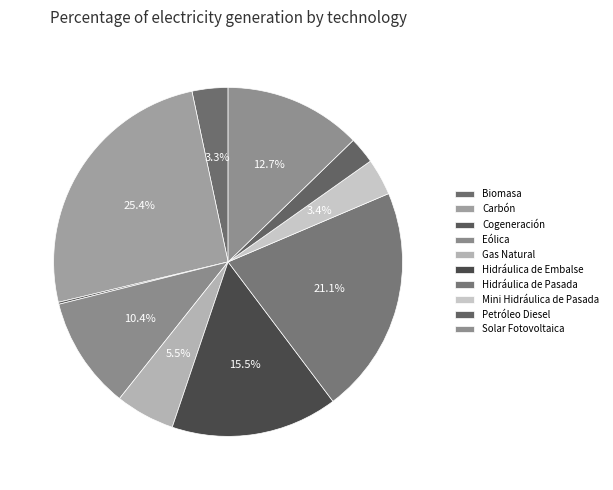

How many slices are in this pie chart?

10